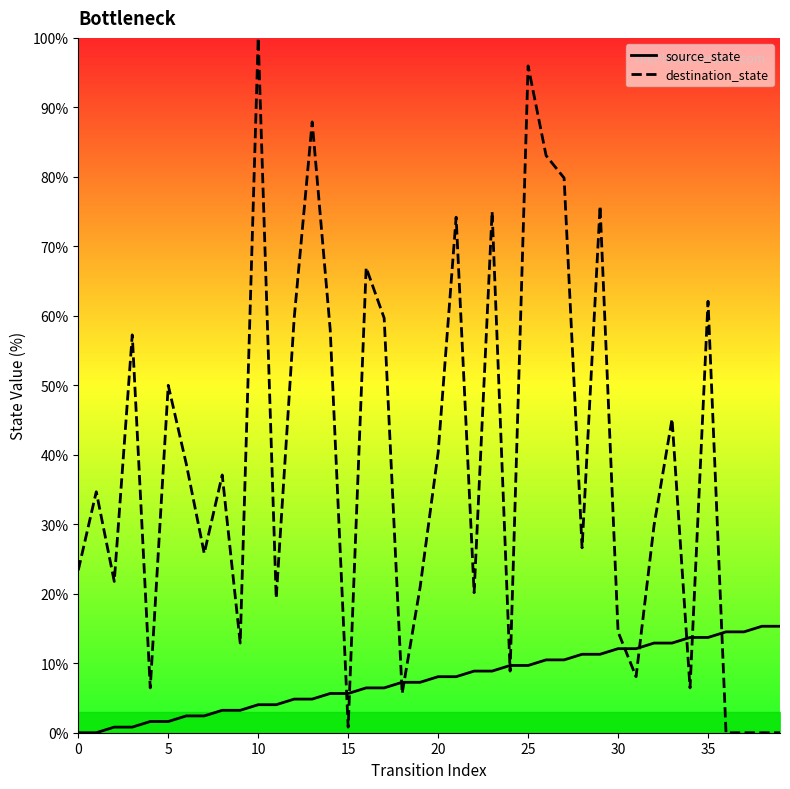

At which label does source_state reach its peak?

38